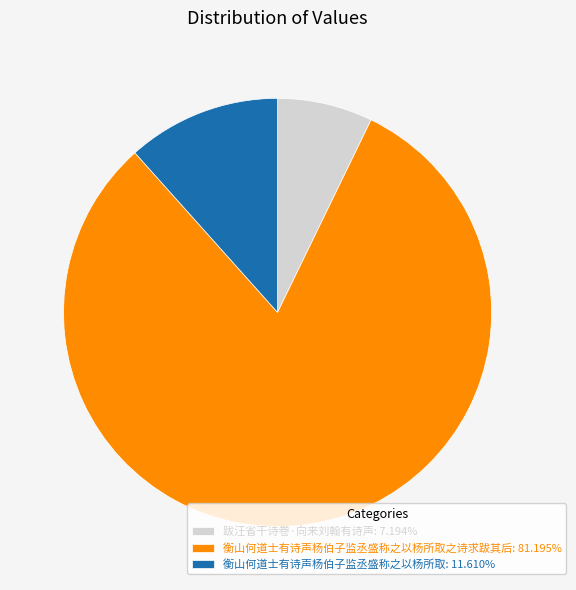

Is there any slice that represents more than half of the pie?

Yes